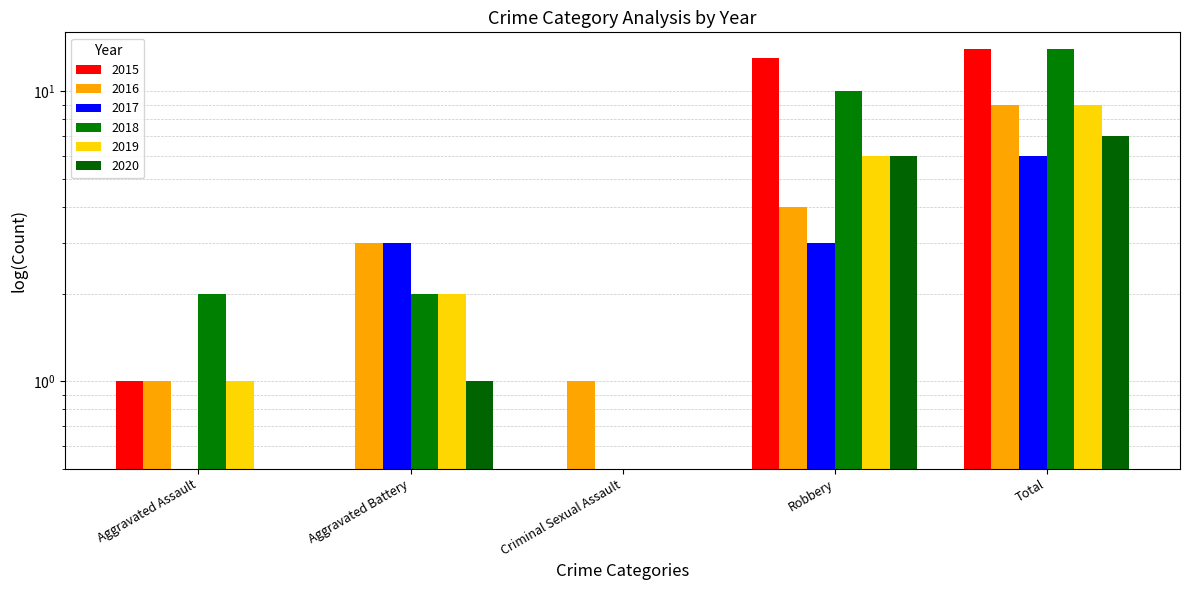

Count the 2018 values in the range 2 to 10.

3